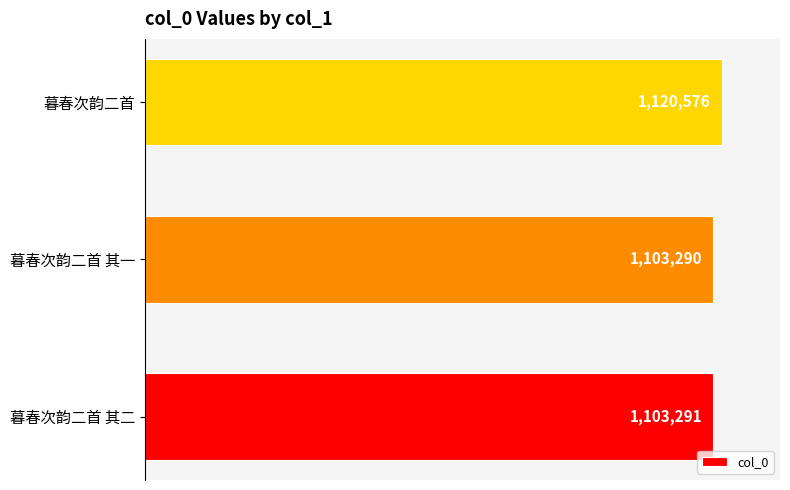

Are the bars horizontal?

Yes